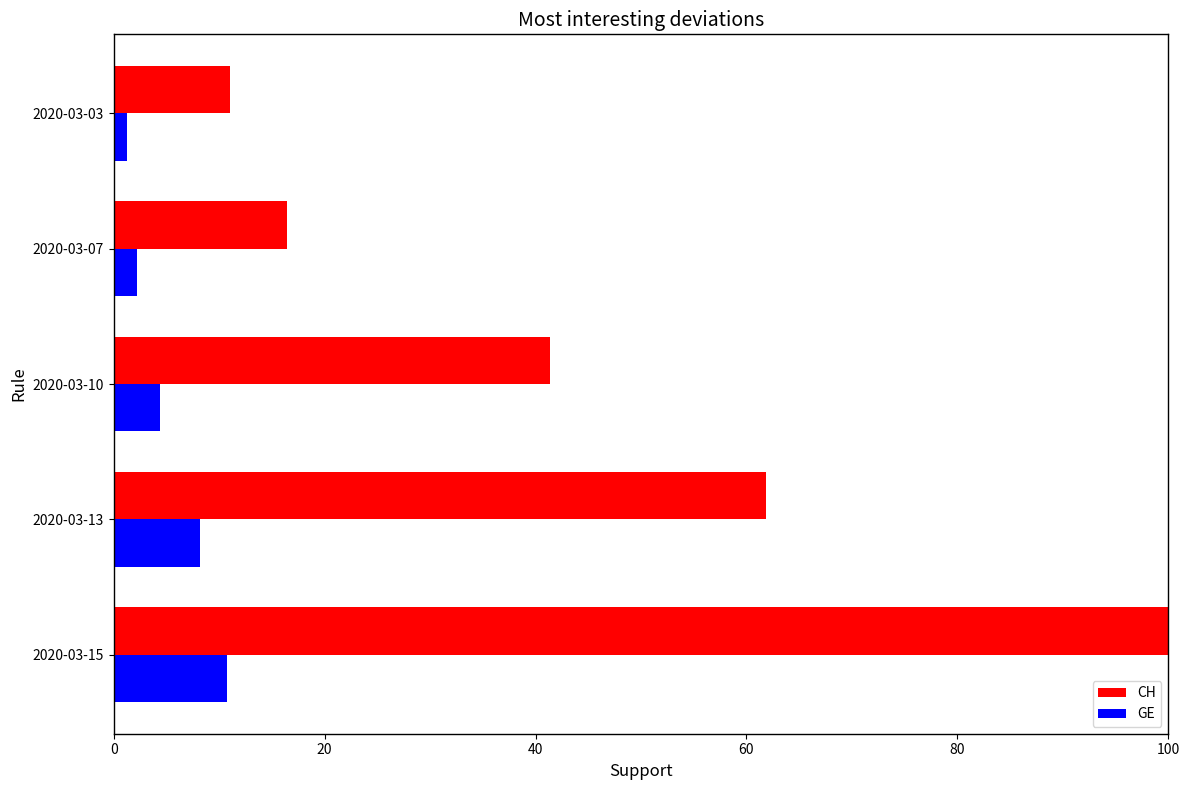

Which series has the widest spread of values?

CH